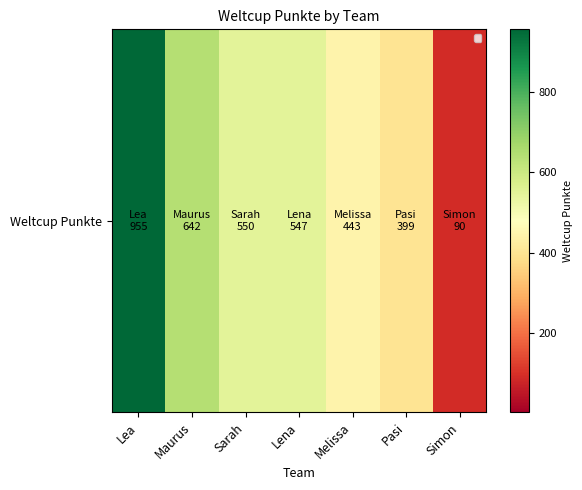

How many data points are less than 547?

3